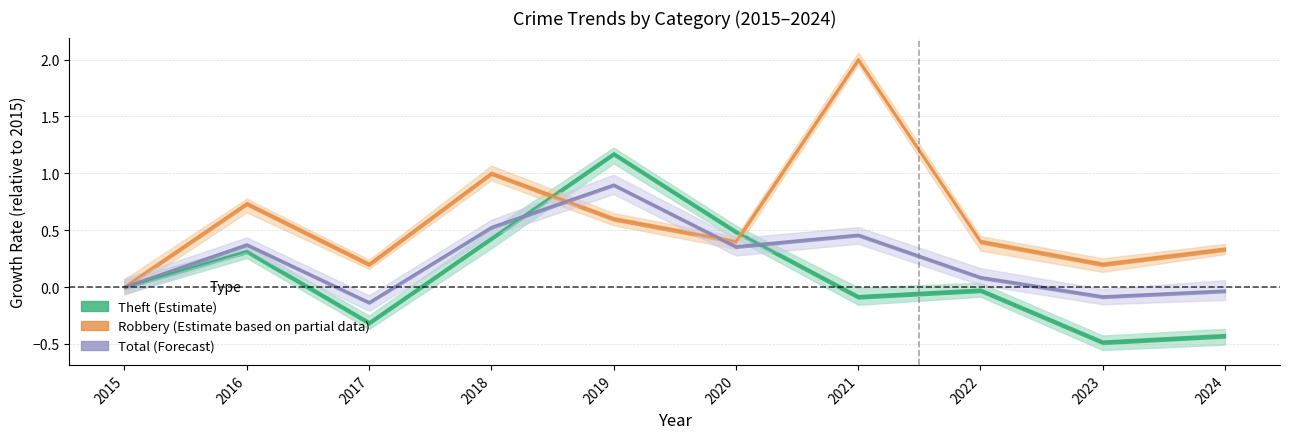

List the series in order of their overall mean, lowest first.

Theft, Total, Robbery